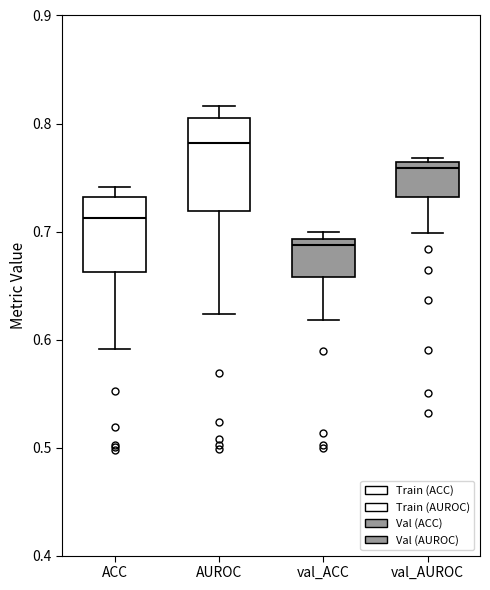

Reading left to right, transcribe this box plot: for each box, give where its median line is, the range the box spans, and where its two whiskers end, as read against the y-axis. The values are not printed on the chart, so give them approximately, as read against the axis.

ACC: median 0.71, box 0.66 to 0.73, whiskers 0.59 to 0.74
AUROC: median 0.78, box 0.72 to 0.81, whiskers 0.62 to 0.82
val_ACC: median 0.69 (just below the box's upper edge), box 0.66 to 0.69, whiskers 0.62 to 0.70
val_AUROC: median 0.76 (just below the box's upper edge), box 0.73 to 0.76, whiskers 0.70 to 0.77